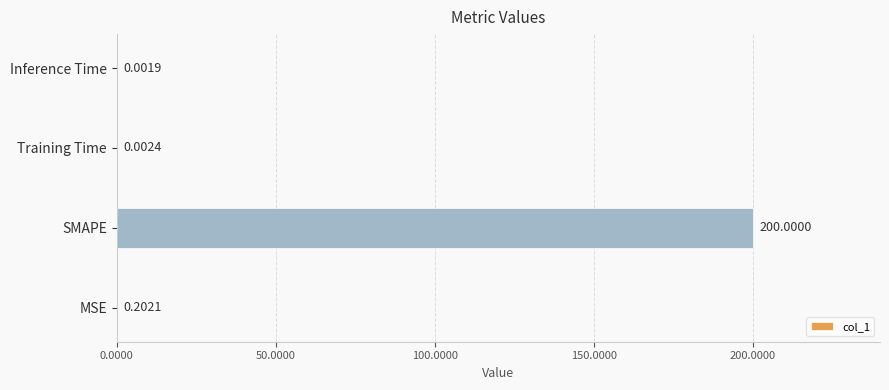

Between Inference Time and MSE, which is larger?

MSE